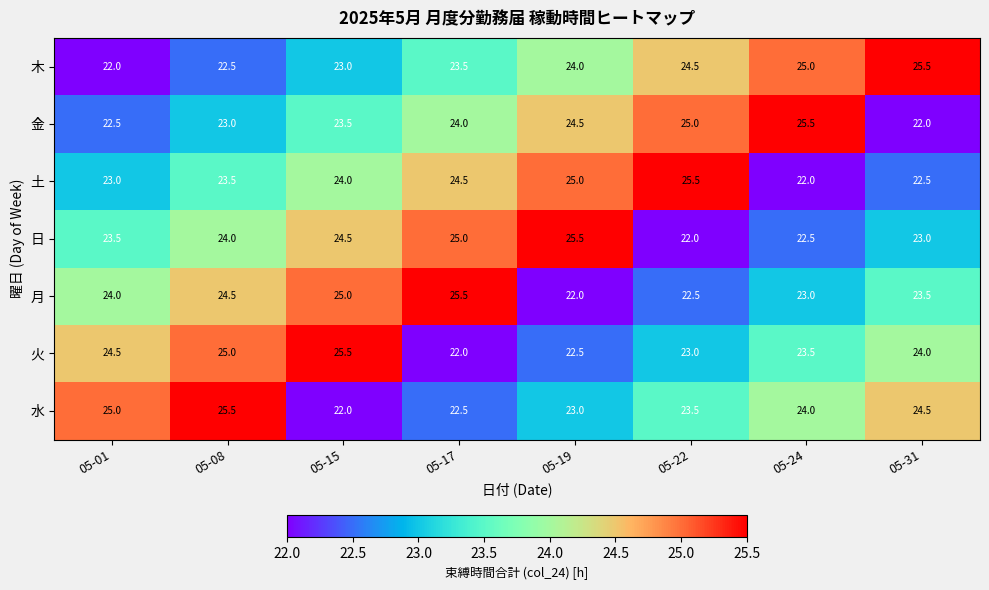

What is the spread (max minus min) of values at 05-31?

3.5